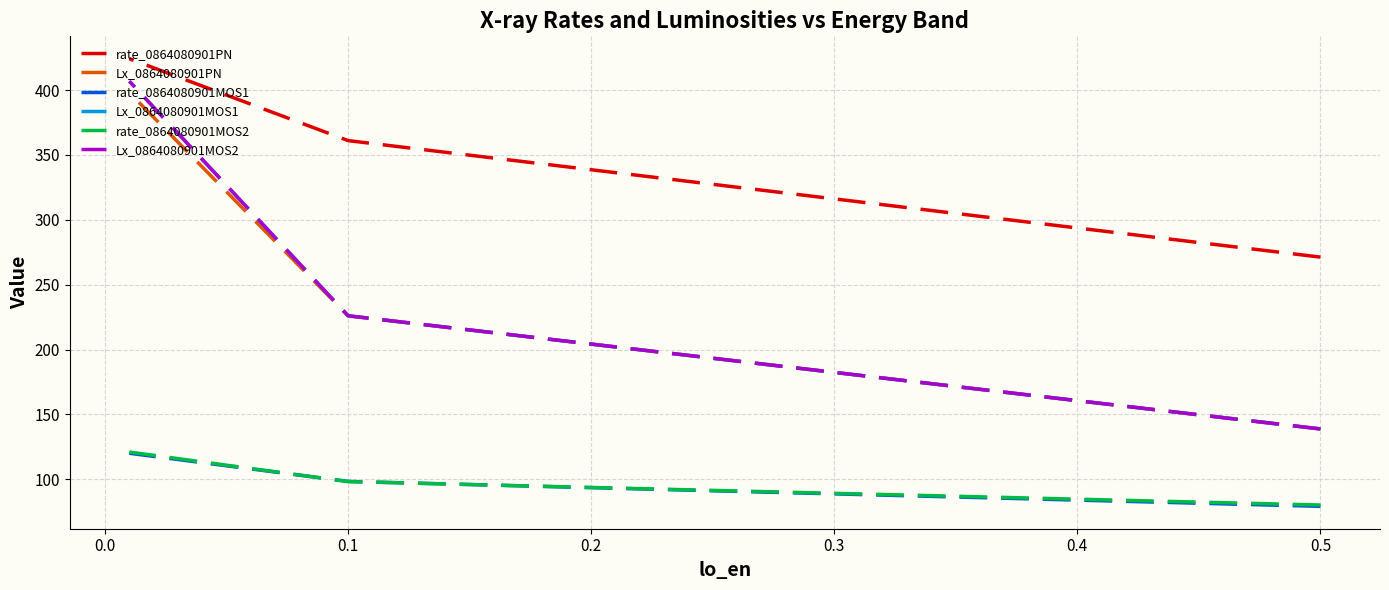

Rank the series by their maximum value, from lowest to highest.

rate_0864080901MOS1, rate_0864080901MOS2, Lx_0864080901PN, Lx_0864080901MOS1, Lx_0864080901MOS2, rate_0864080901PN